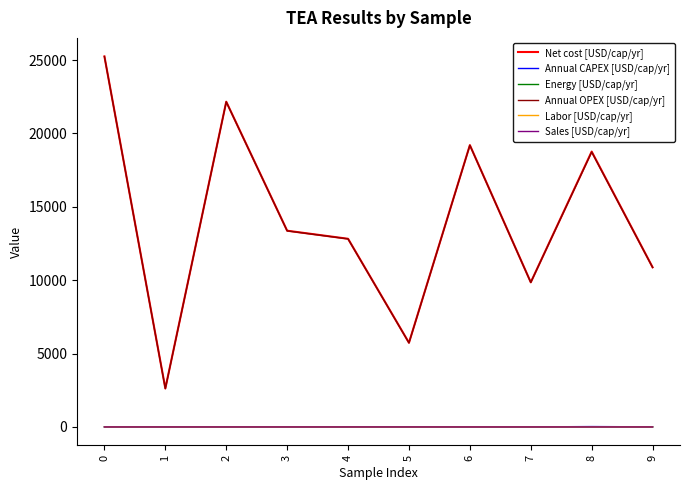

The value of Net cost [USD/cap/yr] at 7 is 16731.5. True or false?

False